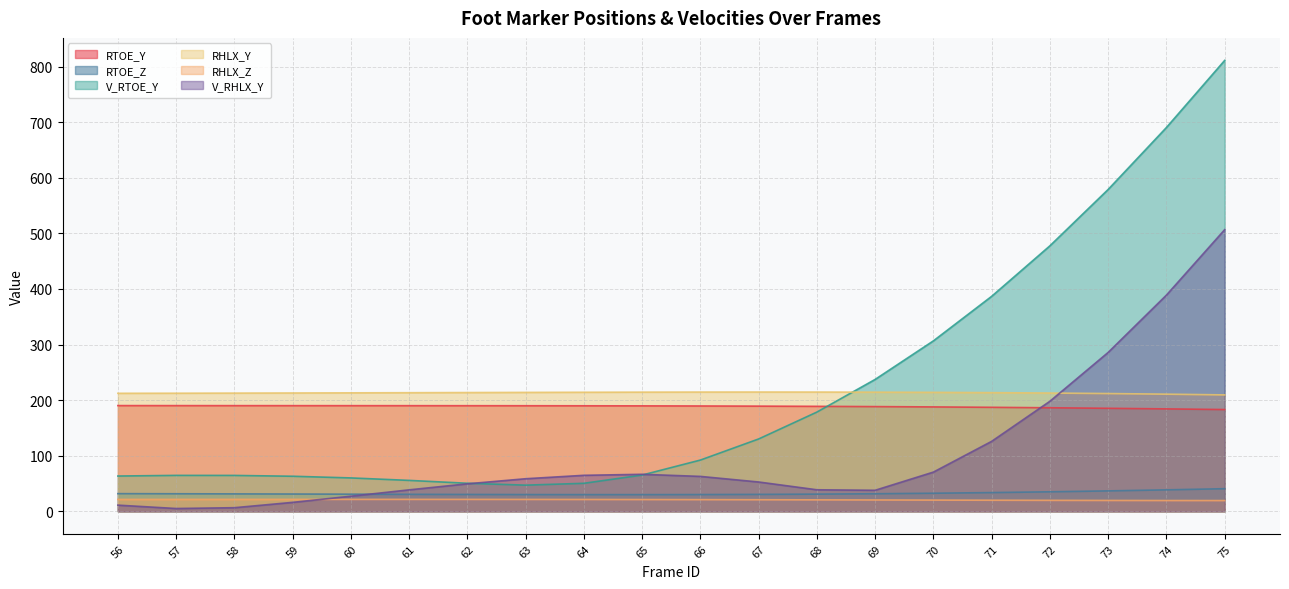

Reading left to right, what are all the values shown in this chart?

RTOE_Y: 190.1	190.1	190.1	190.0	190.0	190.0	189.9	189.9	189.8	189.6	189.4	189.2	188.8	188.3	187.7	187.0	186.2	185.3	184.2	183.0
RTOE_Z: 31.7	31.5	31.3	31.0	30.7	30.5	30.2	30.1	30.0	29.9	30.1	30.4	30.8	31.5	32.5	33.6	35.0	36.7	38.5	40.6
V_RTOE_Y: 63.4	64.6	64.5	63.0	60.0	55.5	50.4	47.0	50.3	65.2	92.1	130.1	178.5	237.2	306.6	386.7	477.6	579.0	690.4	811.1
RHLX_Y: 212.3	212.4	212.6	212.8	213.1	213.3	213.6	213.9	214.1	214.3	214.5	214.5	214.5	214.3	214.0	213.4	212.7	211.8	210.7	209.4
RHLX_Z: 21.3	21.3	21.4	21.4	21.4	21.4	21.3	21.3	21.2	21.1	20.9	20.8	20.6	20.3	20.1	19.9	19.7	19.5	19.3	19.3
V_RHLX_Y: 11.0	5.0	6.4	16.0	27.1	38.6	49.4	58.5	64.7	66.5	62.7	52.7	38.7	37.8	70.5	125.8	198.0	285.8	388.9	506.6